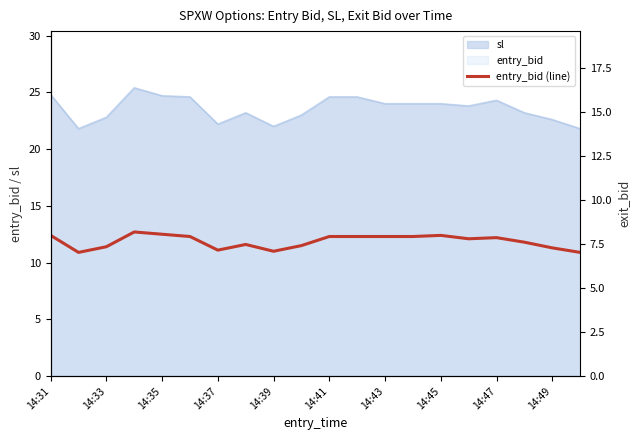

The value at 14:37 is 18.3. True or false?

False